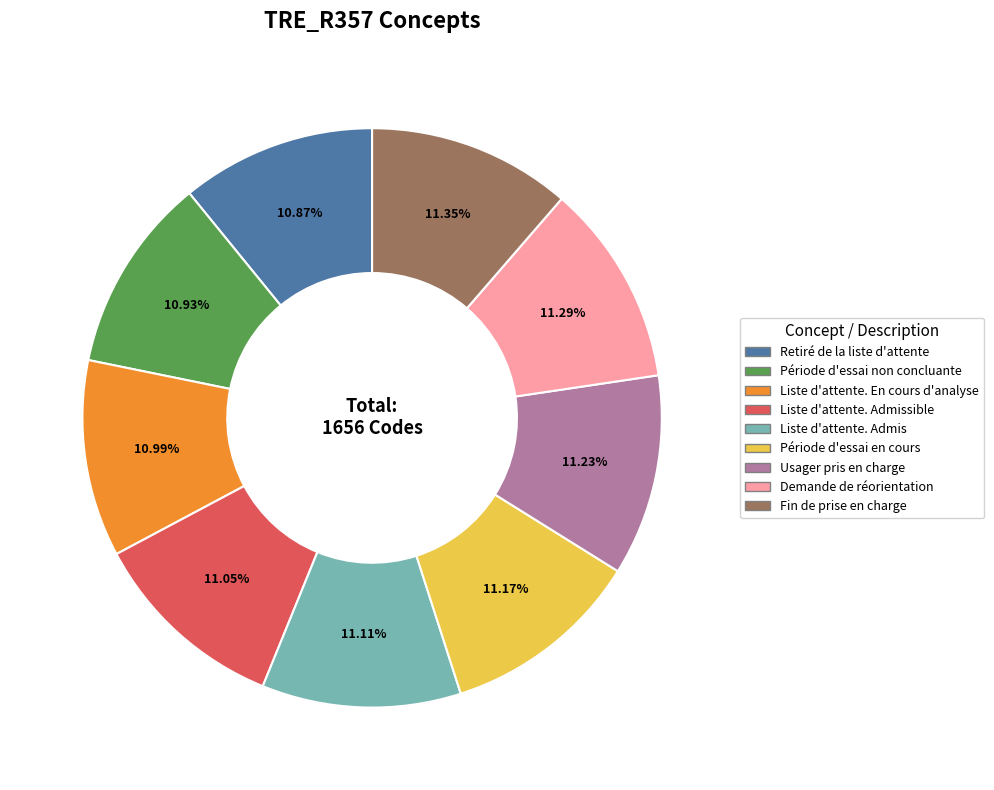

Is there any slice that represents more than half of the pie?

No